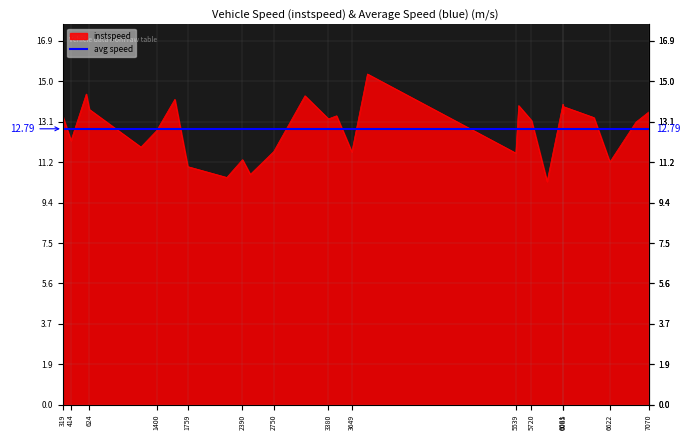

Which series has the widest spread of values?

instspeed